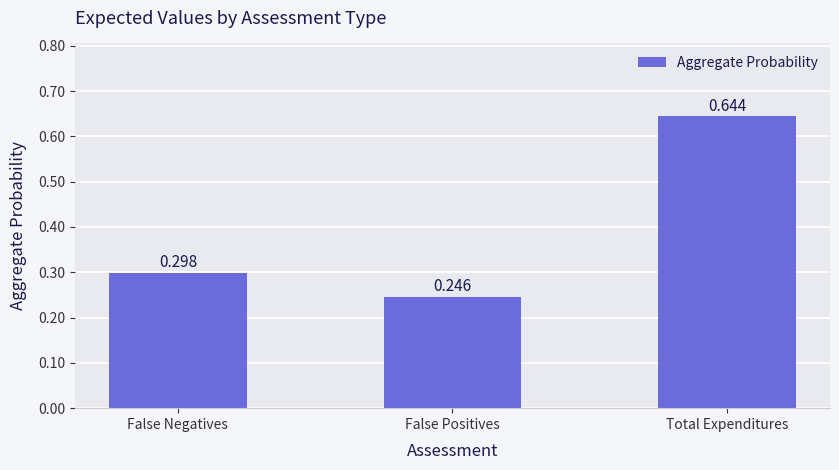

How many bars are there in total?

3